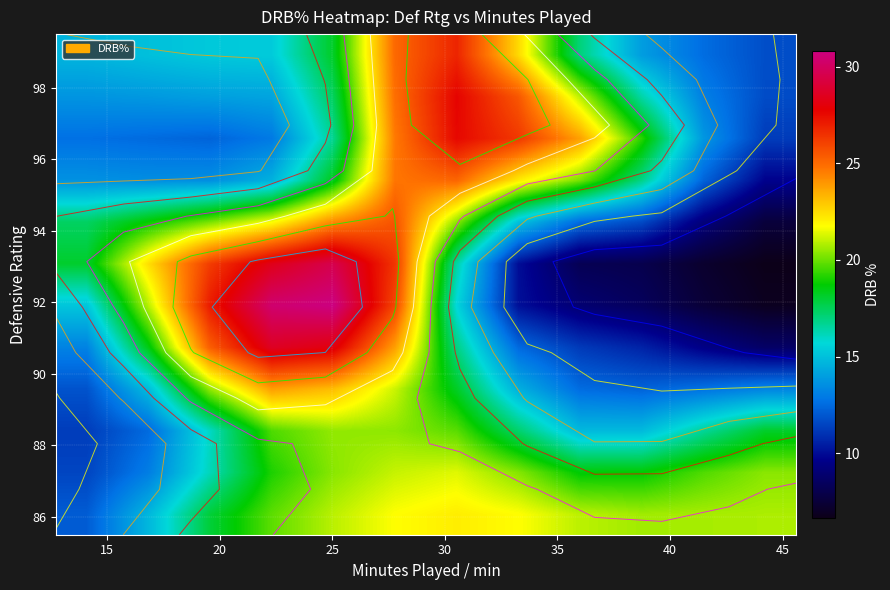

Count the number of categories in the chart.

12